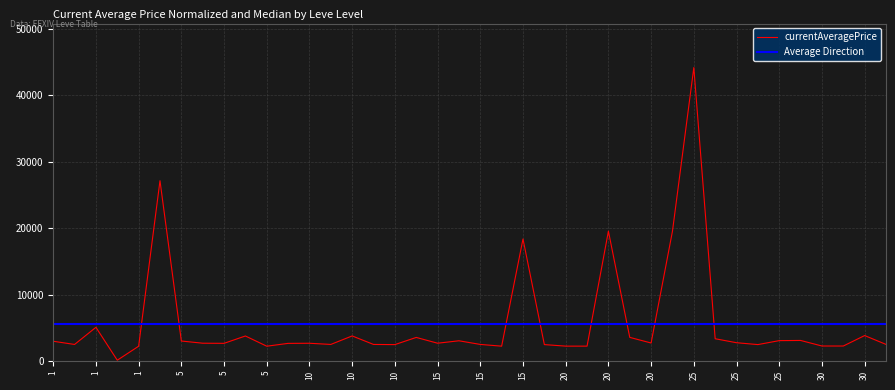

What is the maximum value shown in the chart?

44147.0